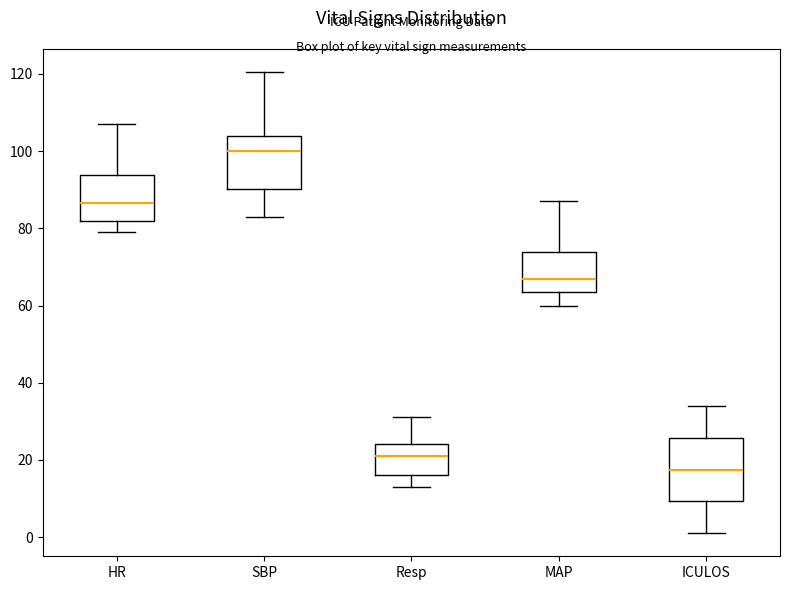

Which box is the tallest, from its lower edge to its upper edge?

ICULOS